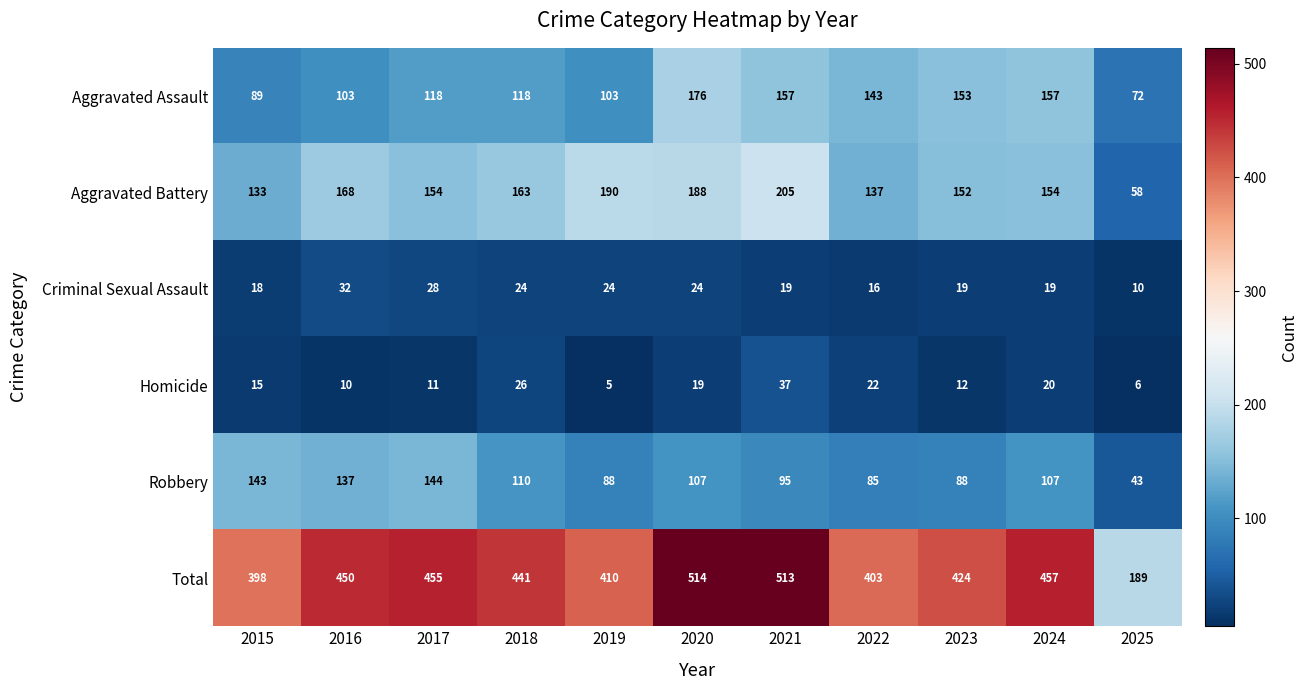

At 2020, list the series in order from largest to smallest.

Total, Aggravated Battery, Aggravated Assault, Robbery, Criminal Sexual Assault, Homicide